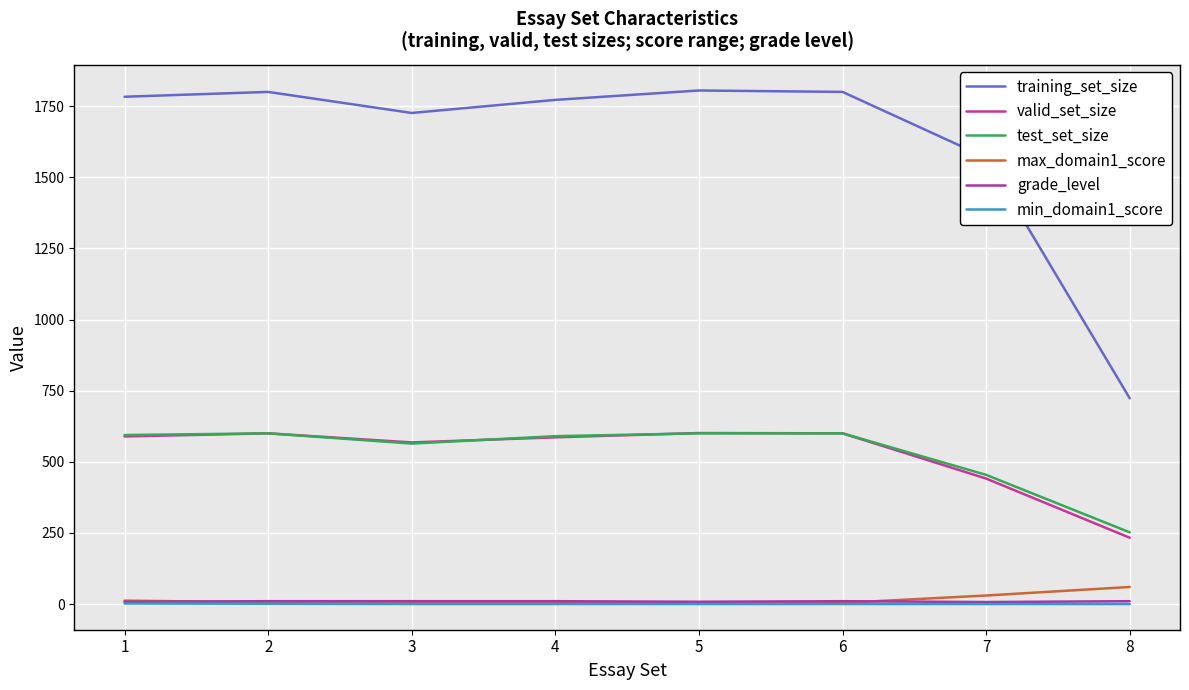

Is this an area chart (filled region under the line)?

No